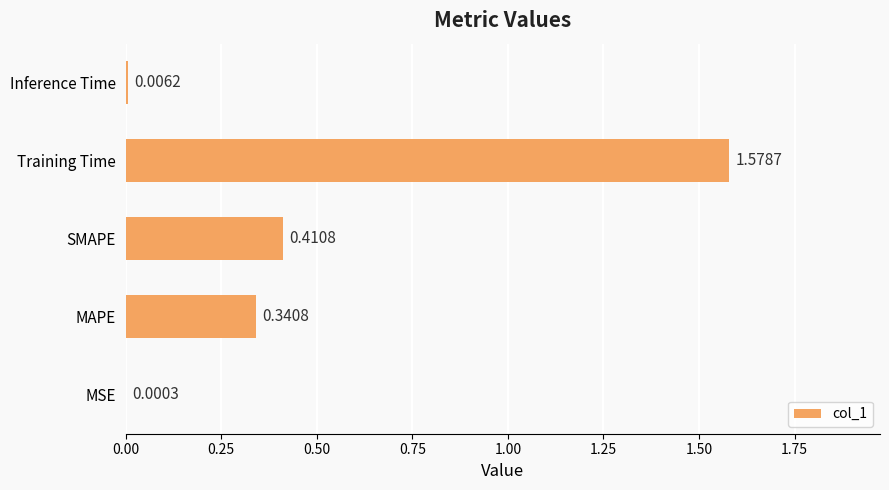

Which has a higher value, Training Time or MSE?

Training Time